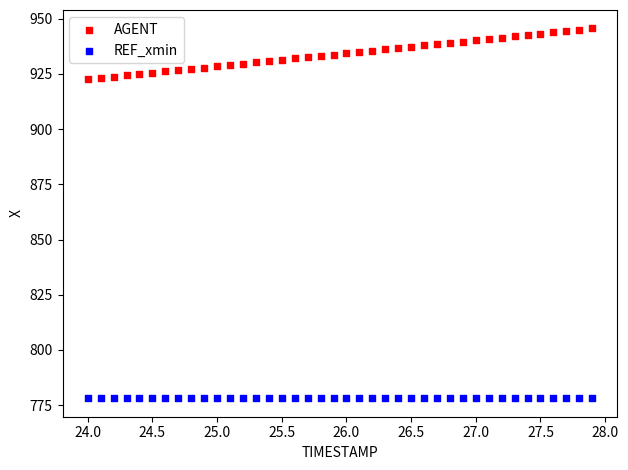

Which series reaches the maximum Y coordinate?

AGENT